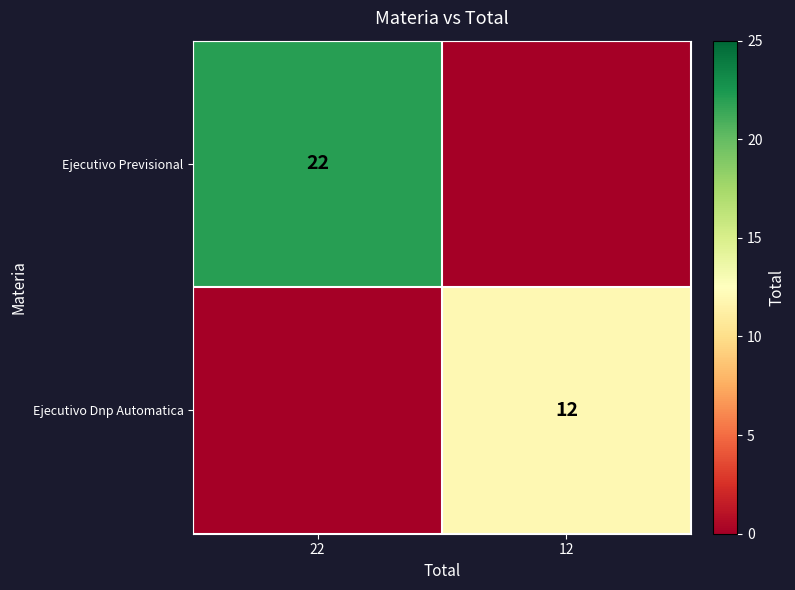

Which label corresponds to the smallest value in the chart?

12